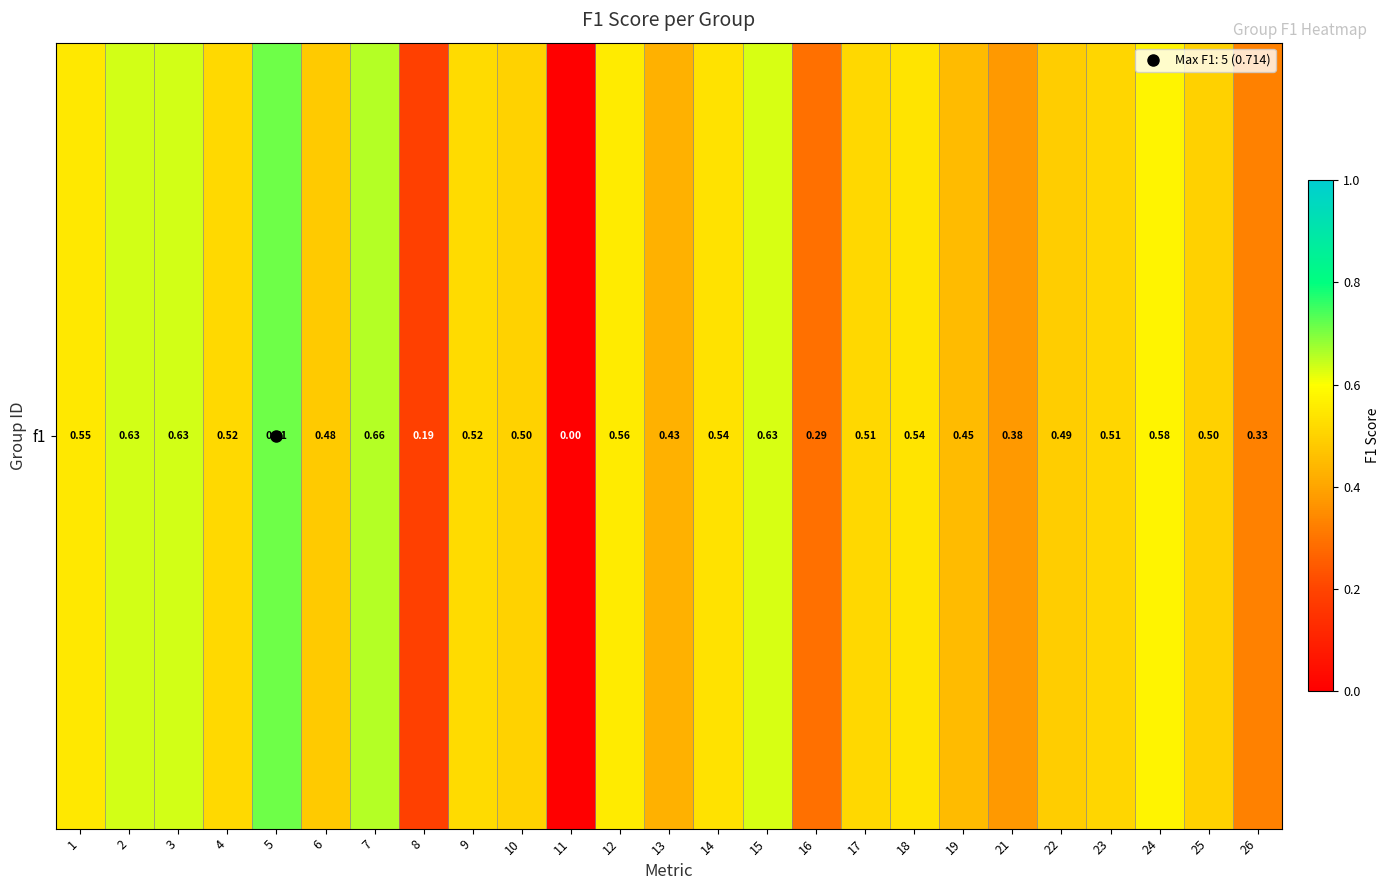

What is the difference between the maximum and minimum values?

0.7